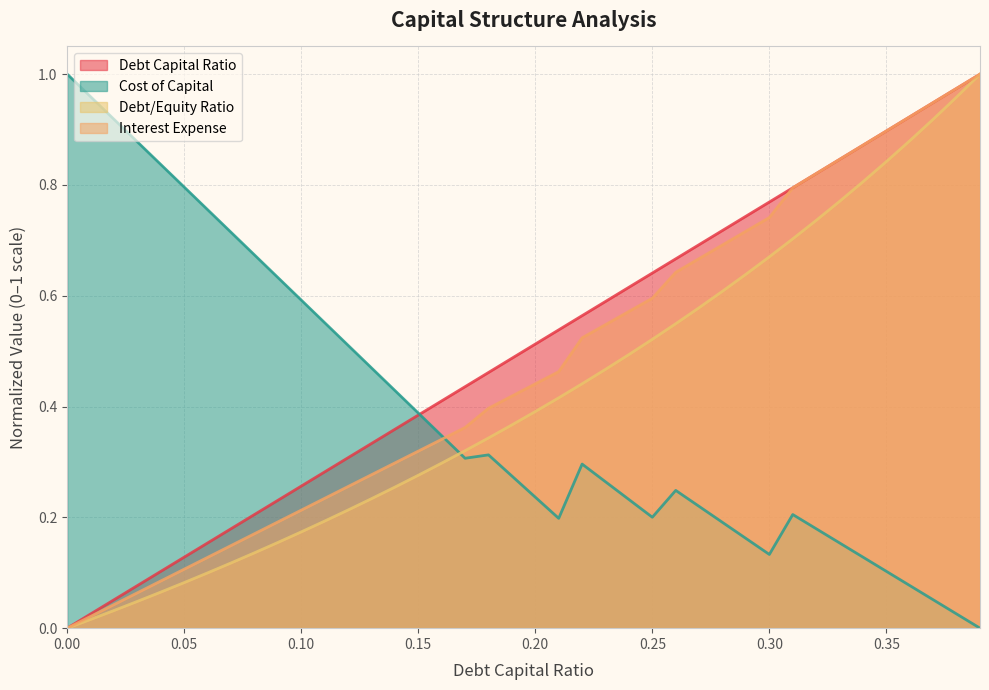

What are all the series names shown in the legend?

Debt Capital Ratio, Cost of Capital, Debt/Equity Ratio, Interest Expense